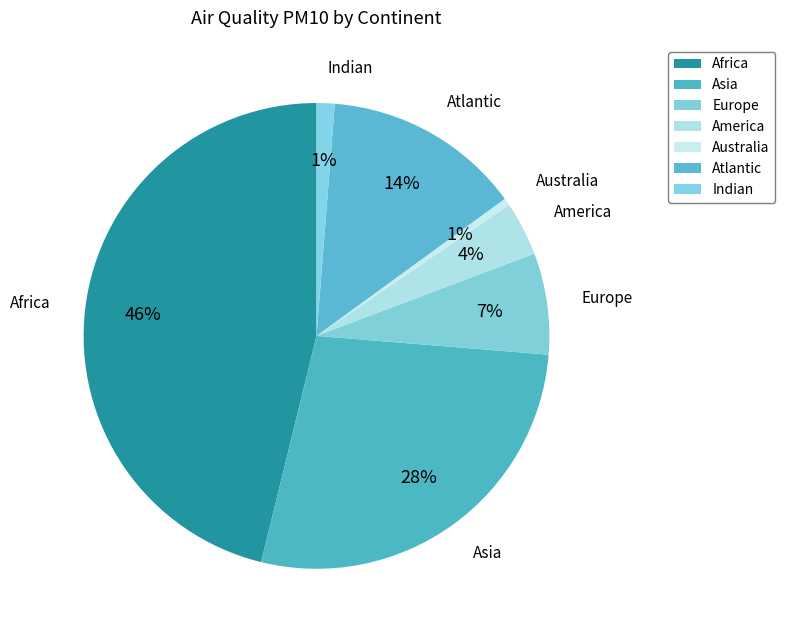

True or false: Indian accounts for 15% of the total.

False